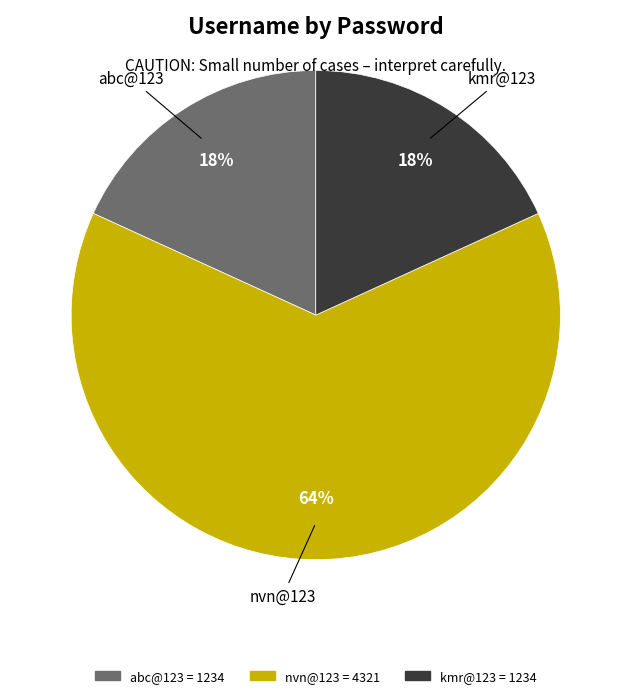

What is the largest slice in the pie chart?

nvn@123